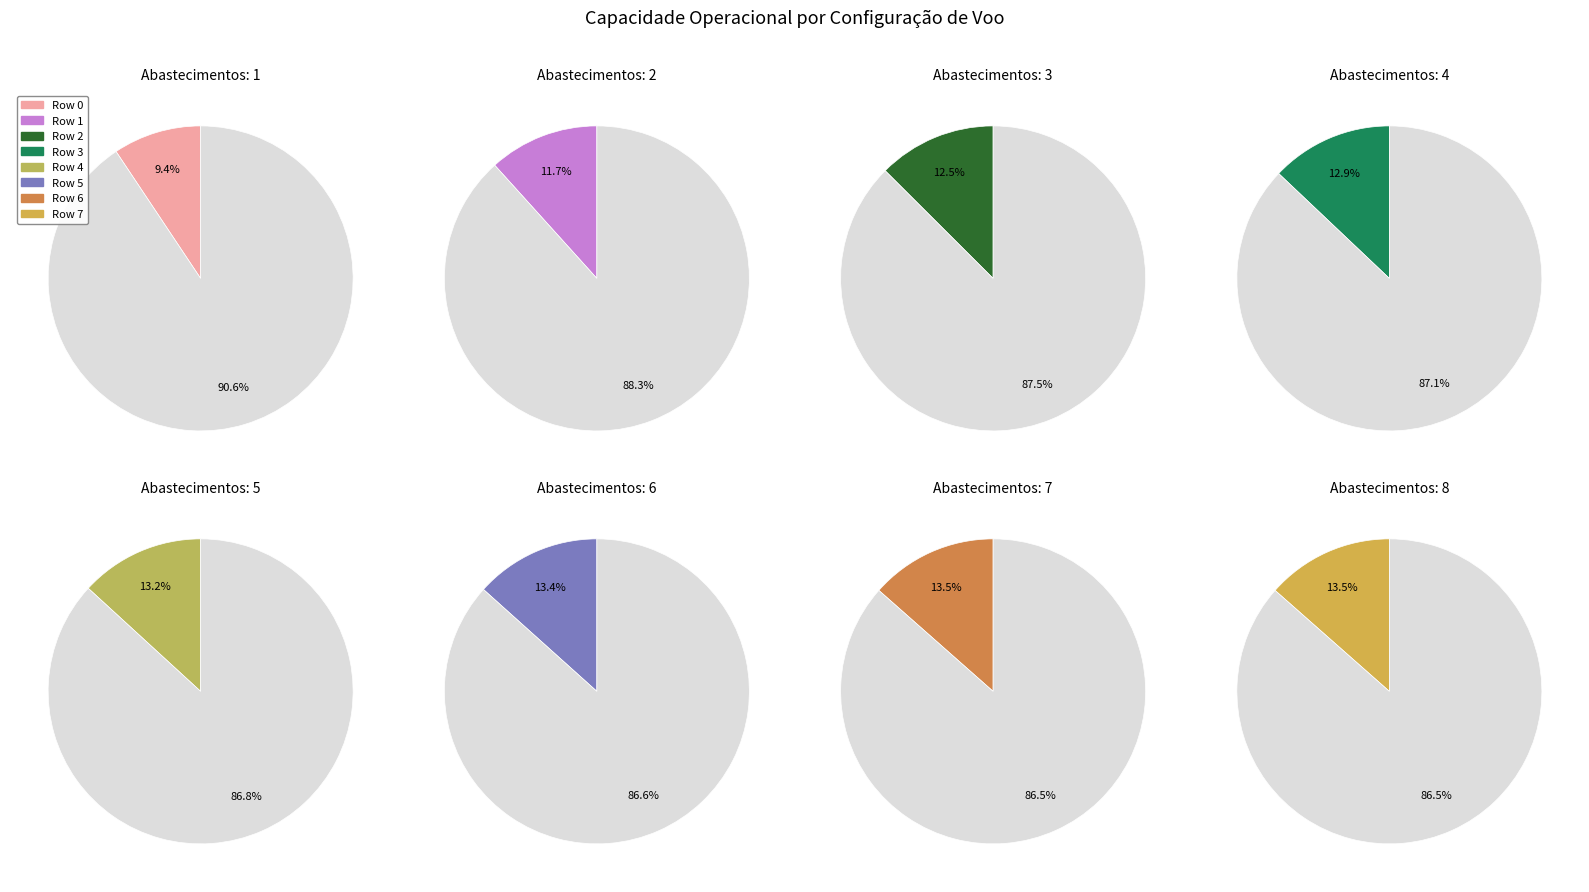

To the nearest percent, what portion does Row 4 represent?

13%